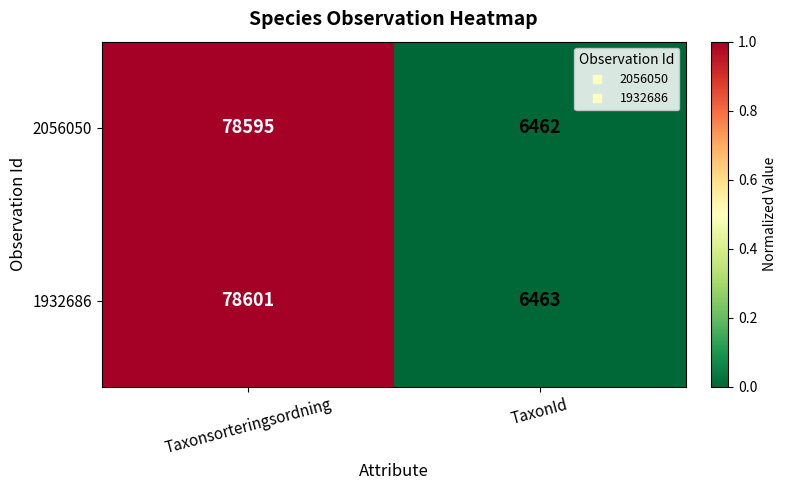

Which series has the largest total across all categories?

1932686